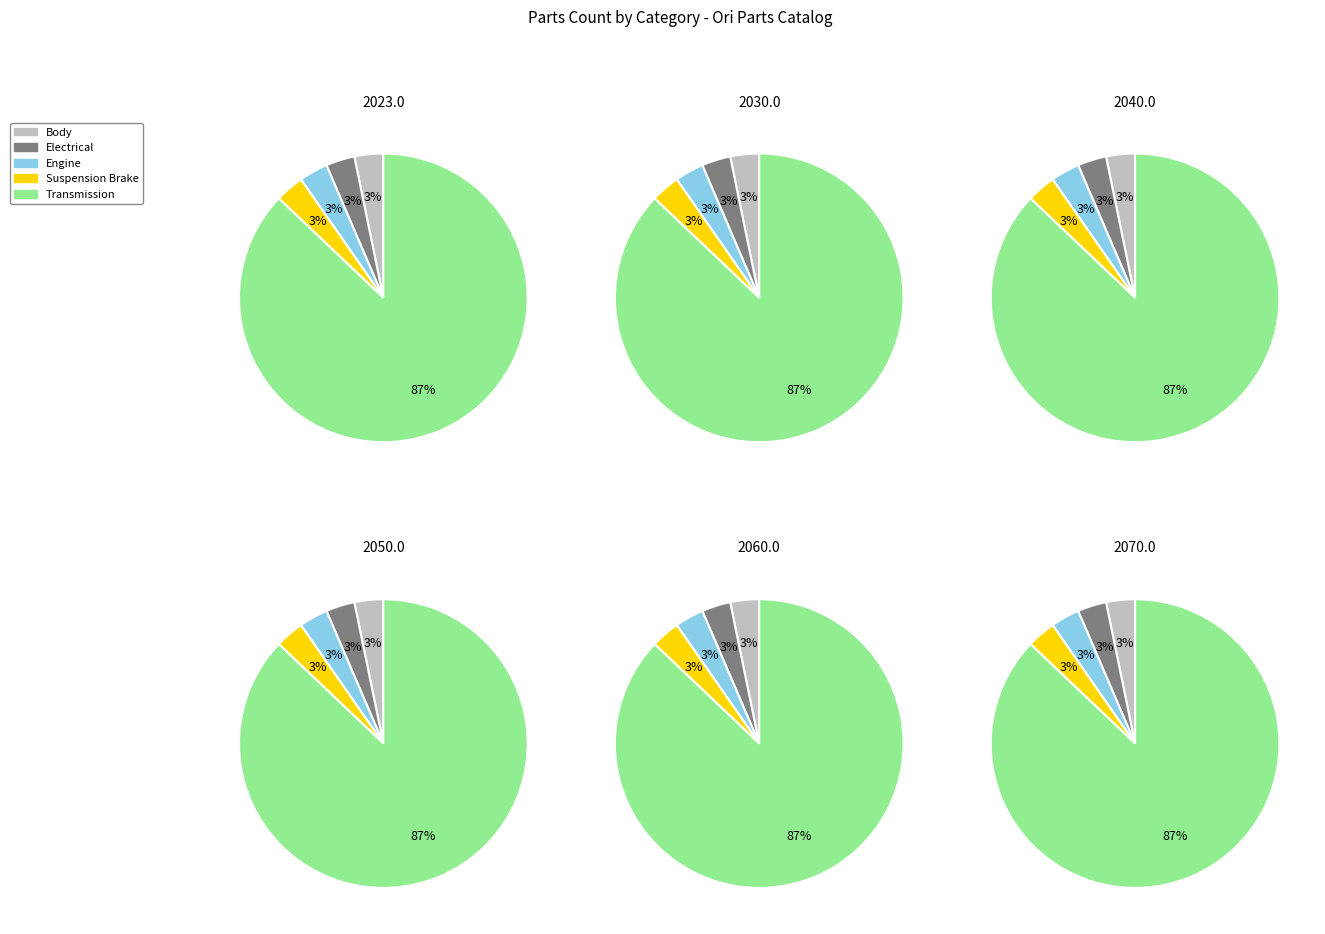

Does 4 represent more than half of the total?

Yes